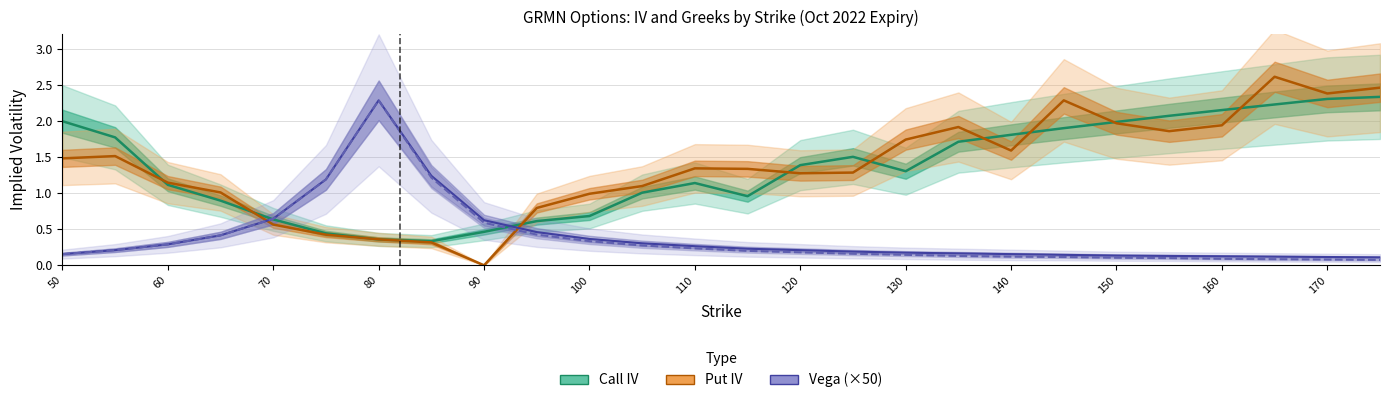

What is the lowest value of the Call Vega (×50) series?

0.1